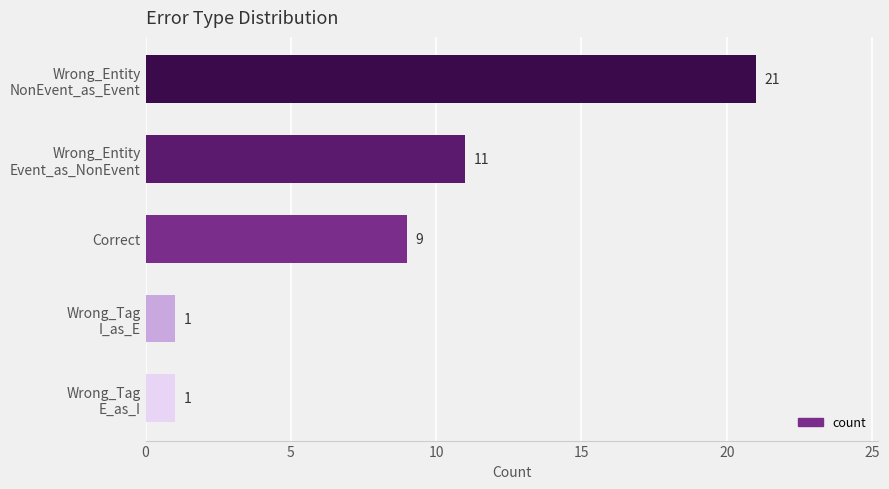

Count the values in the range 1 to 11.

4